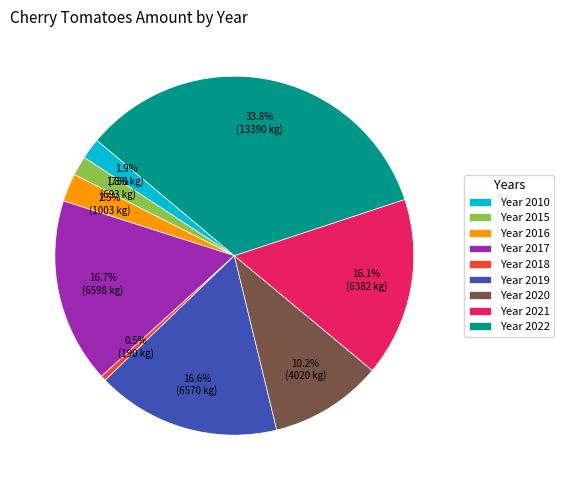

How many slices are in this pie chart?

9